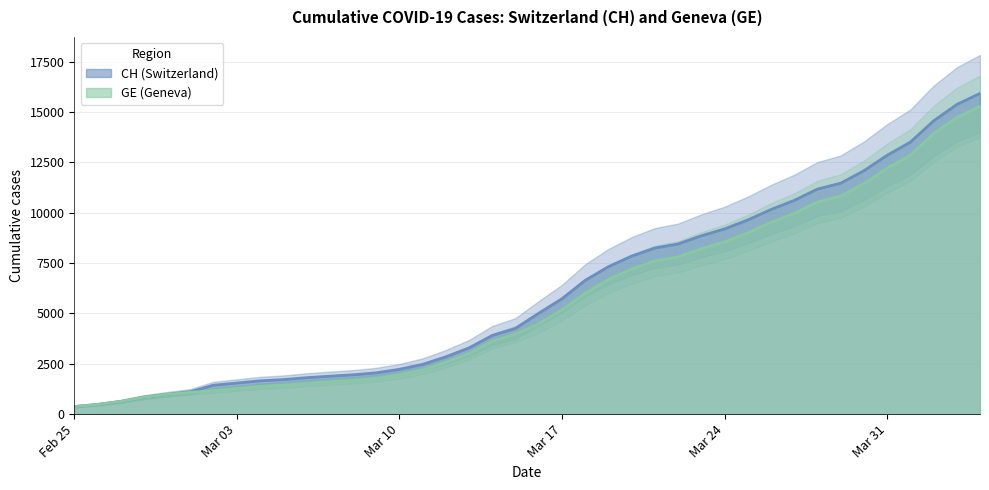

What is the average value of the CH series?

6053